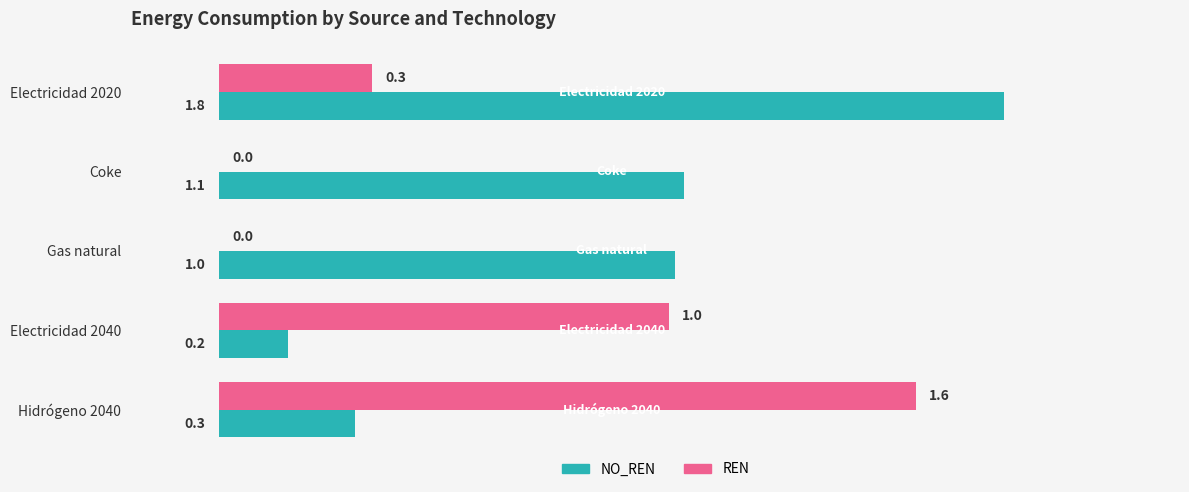

The NO_REN series shows 1.5 at Coke. True or false?

False